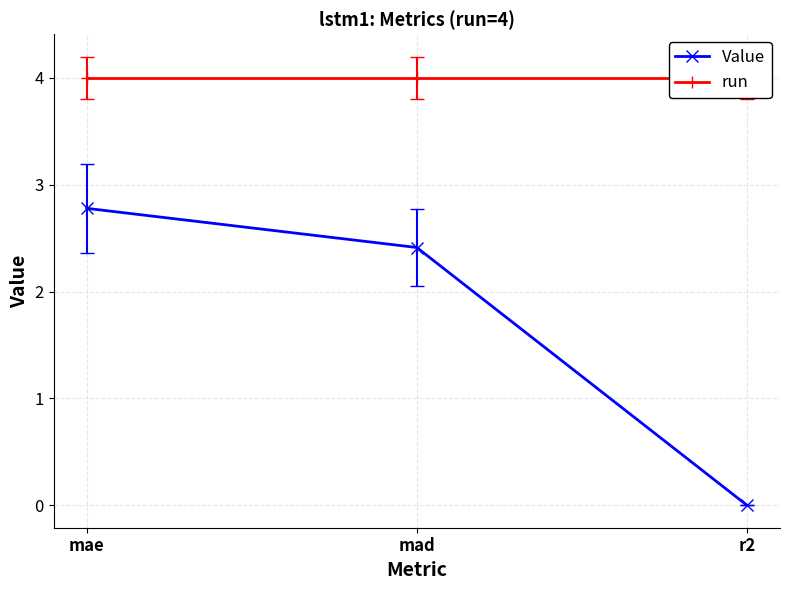

What is the sum of all run values?

12.0